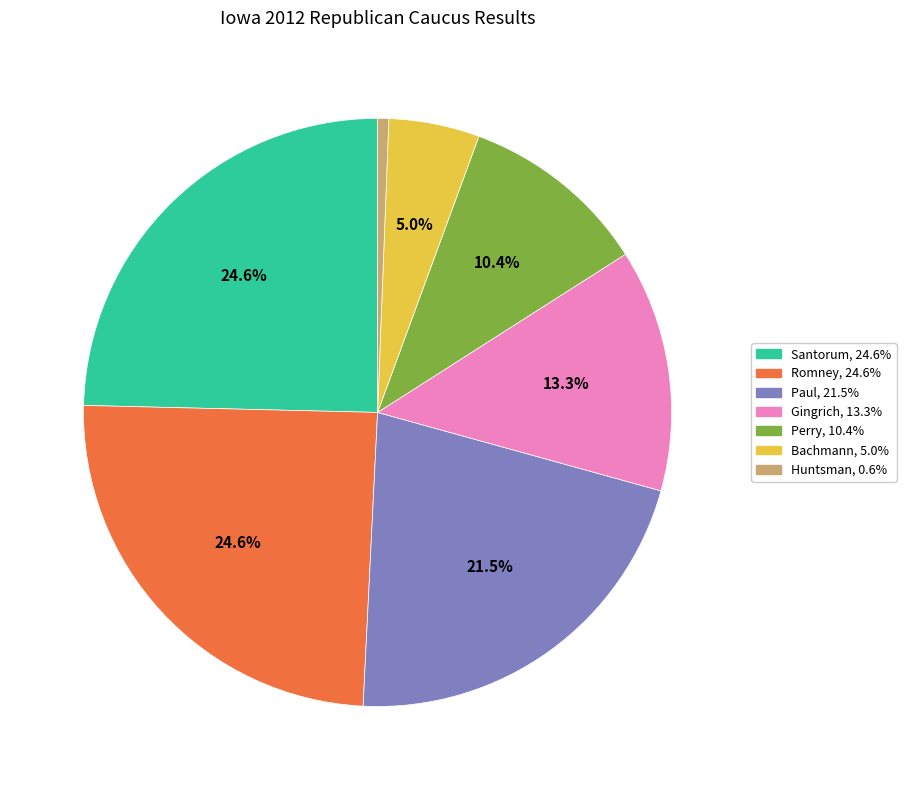

Which category has the smallest portion of the pie?

Huntsman